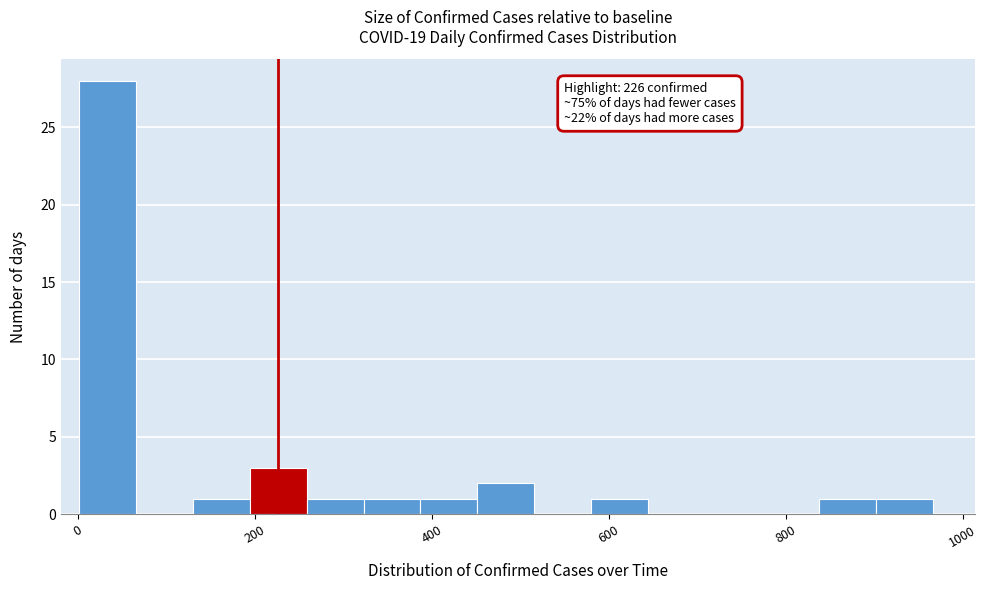

Read against the x-axis, roughly where is the centre of the tallest bar?

40